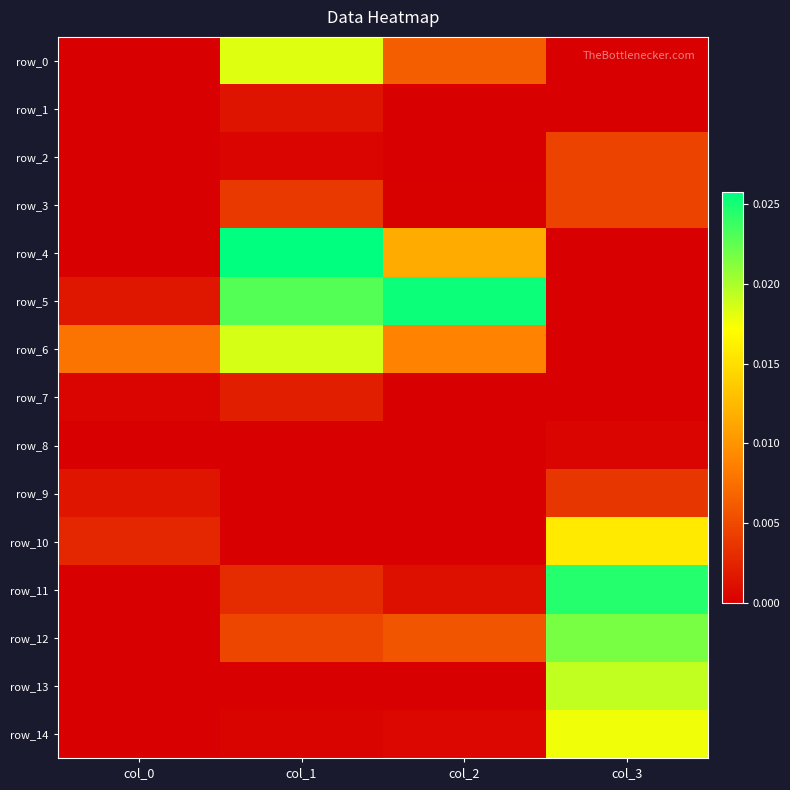

What is the total value across all series at col_2?

0.1